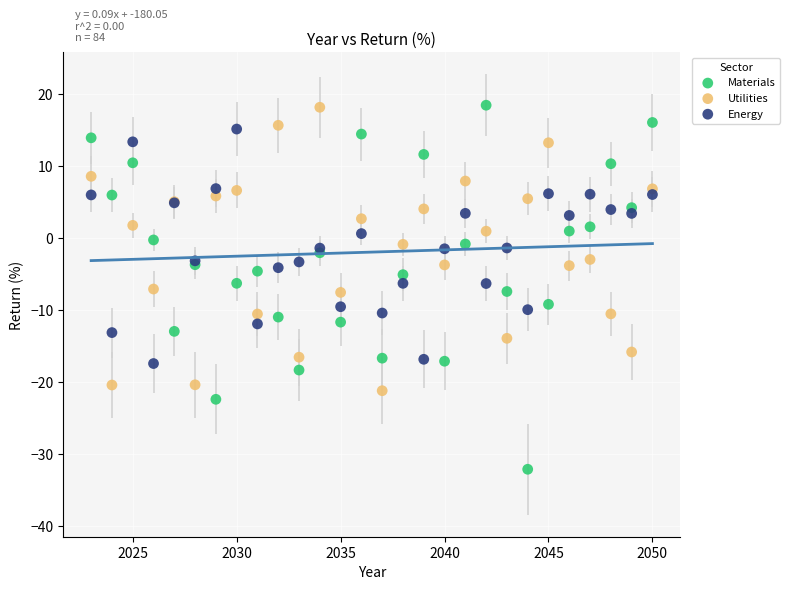

Which series reaches the minimum Y coordinate?

Materials